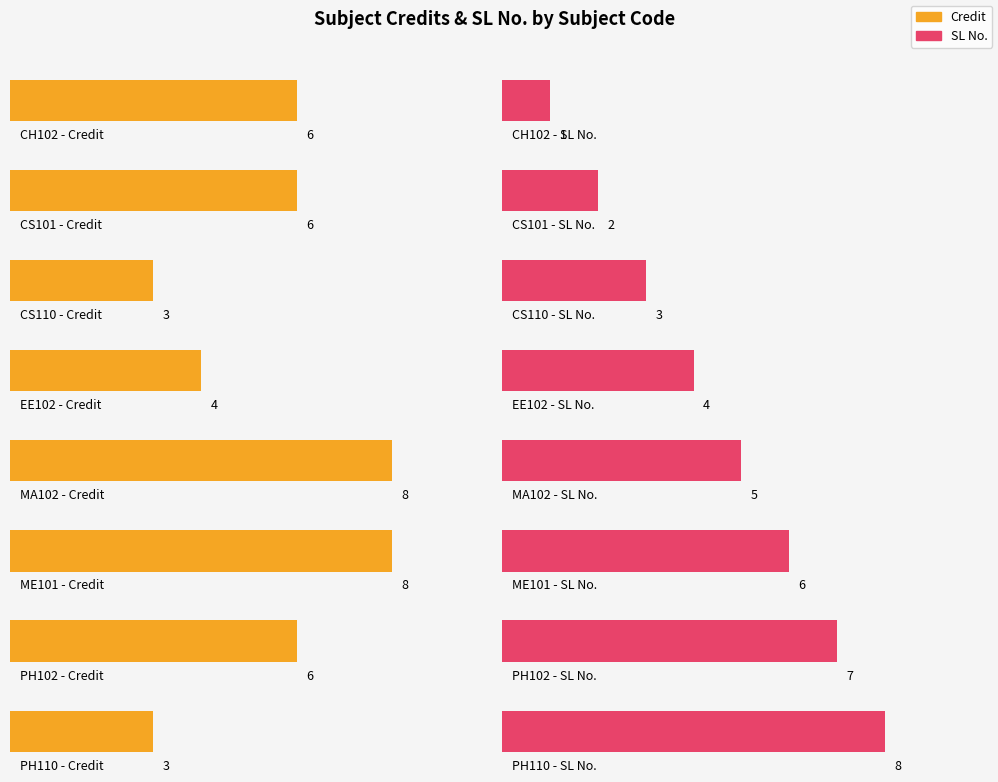

Which series changed the most between CH102 and ME101?

SL No.